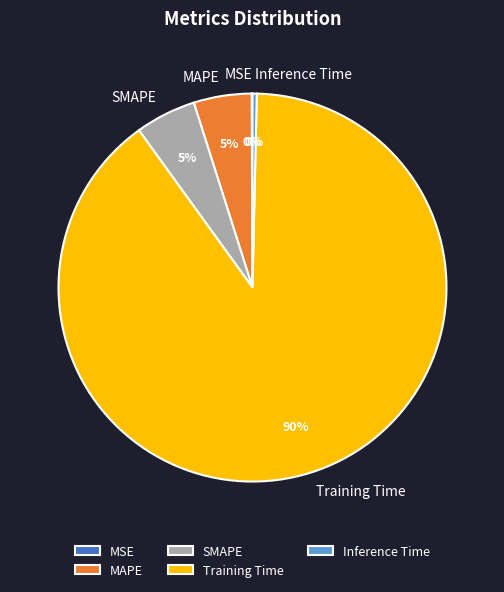

The SMAPE slice represents 1% of the pie. True or false?

False